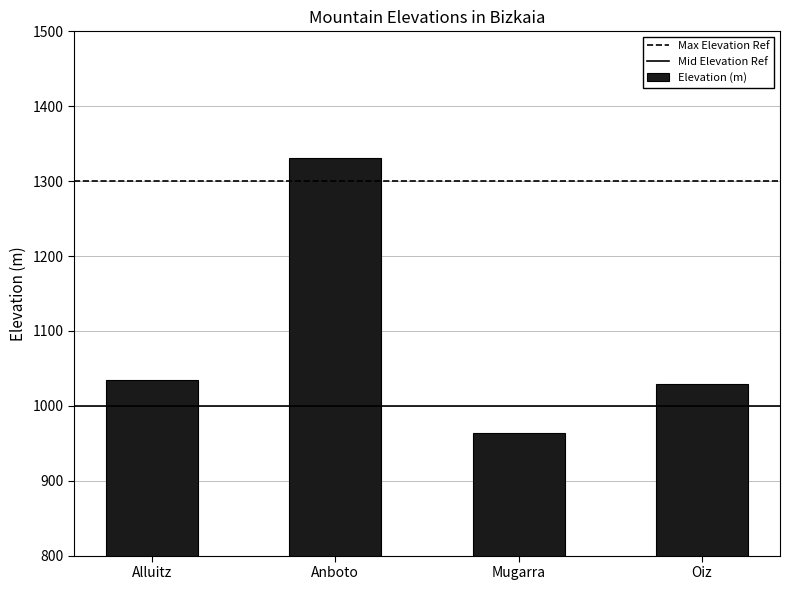

Which has a higher value, Oiz or Mugarra?

Oiz